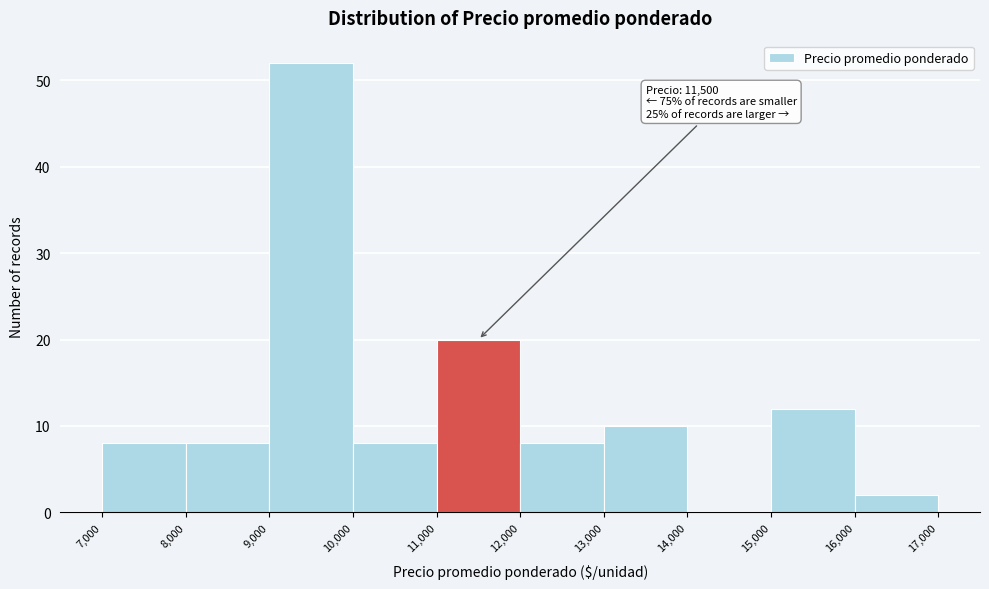

Over which range of the x-axis is the bar tallest?

9,000 to 10,000